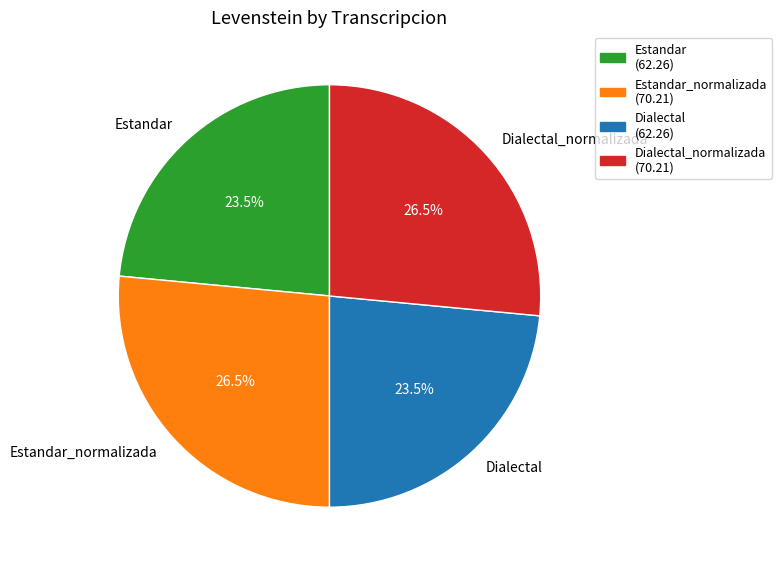

Is there a majority slice in this chart?

No